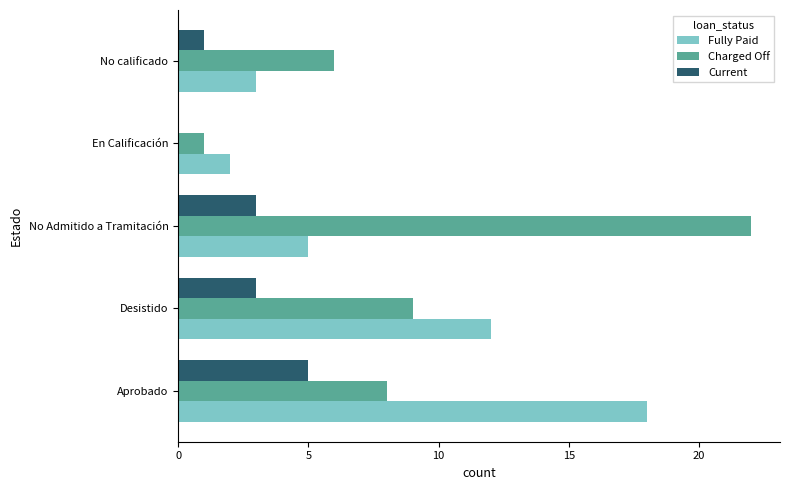

Read the Current value at No Admitido a Tramitación.

3